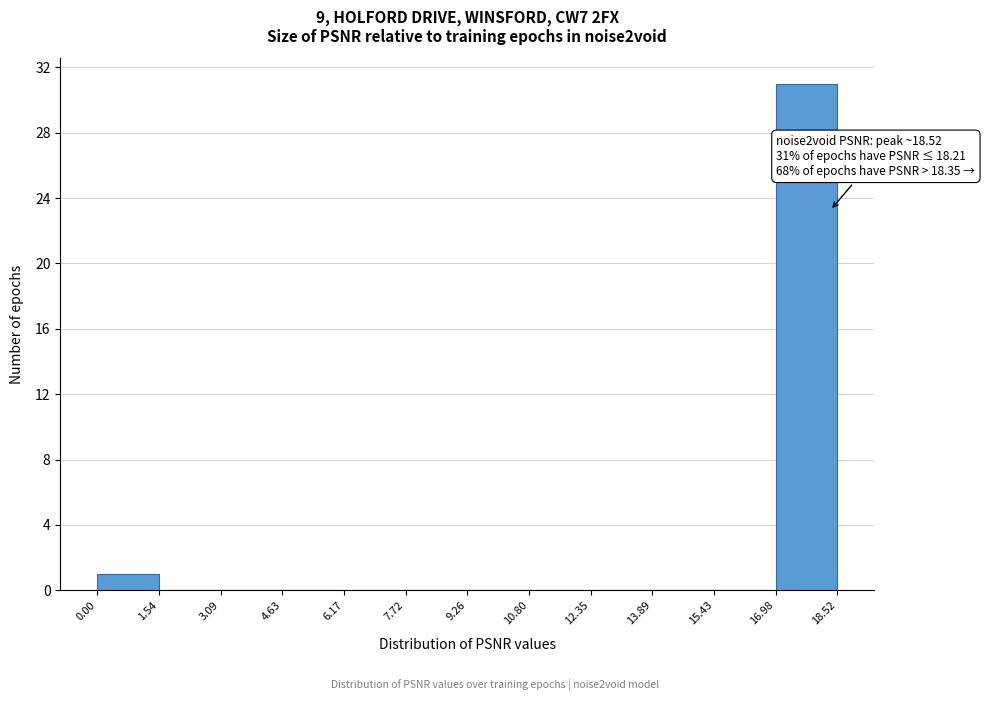

Which range on the x-axis has the tallest bar?

16.98 to 18.52